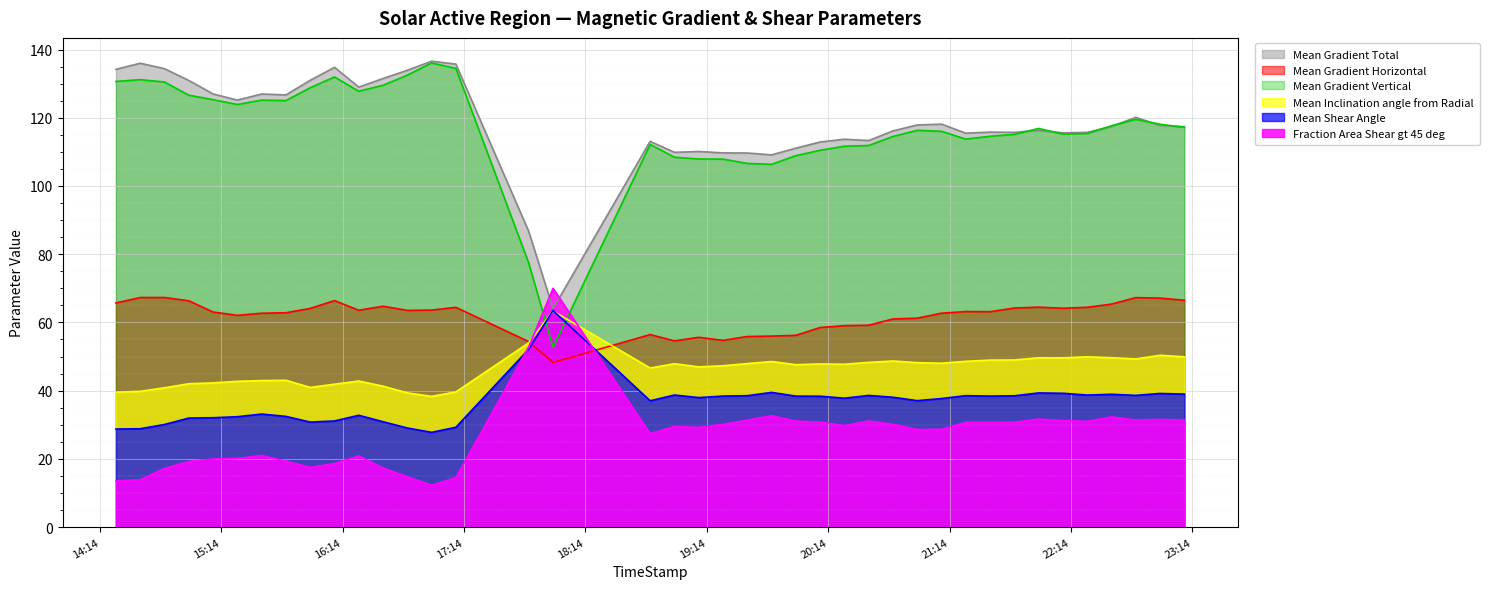

Which category has the highest value in the Mean Gradient Total series?

2011/12/24 16:58